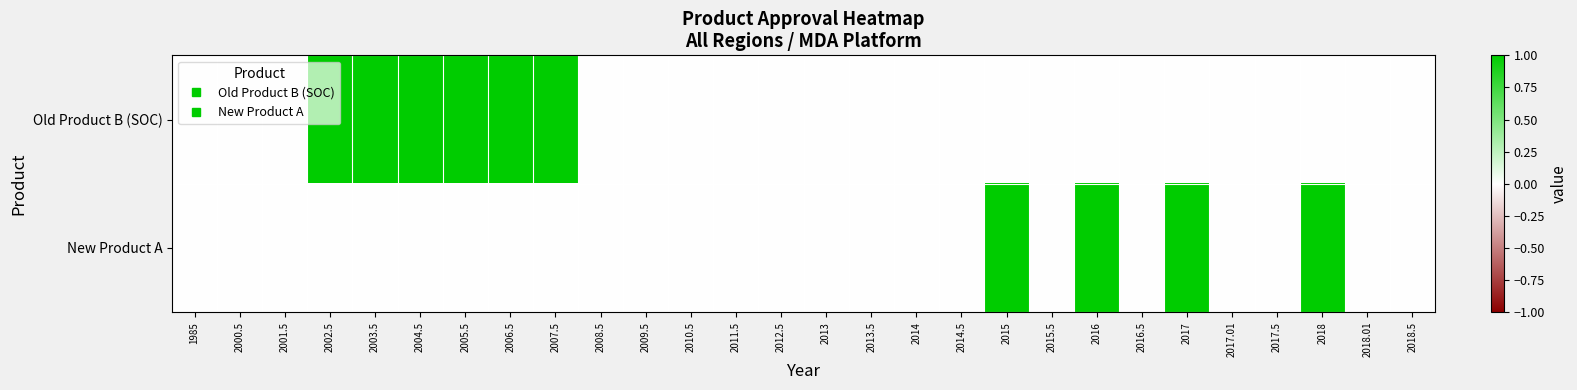

At which category does the chart reach its minimum across all series?

1985